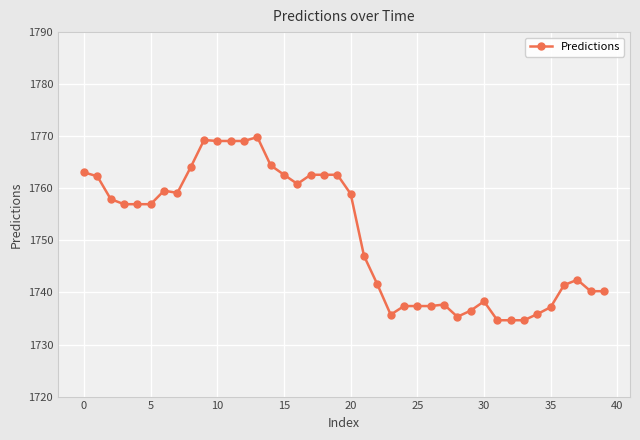

What is the greatest value displayed?

1769.8